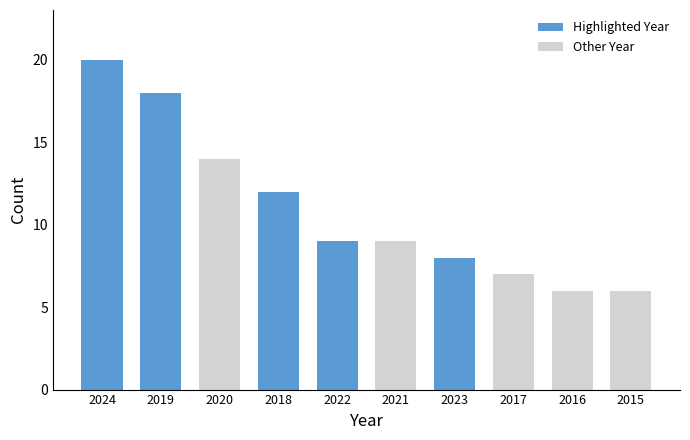

What is the difference between the values at 2020 and 2019?

4